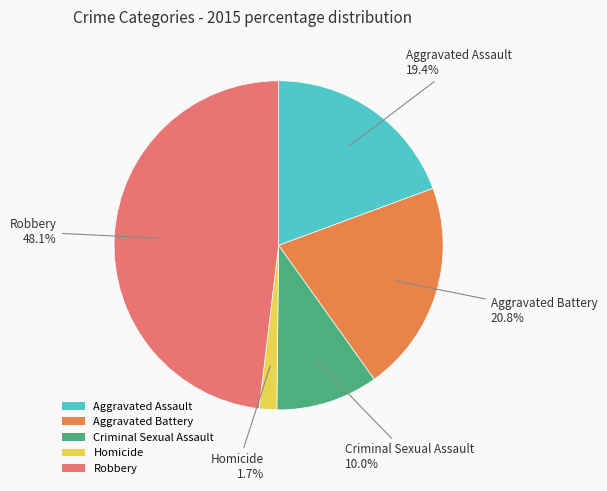

What percentage is NOT represented by Aggravated Assault?

80.6%